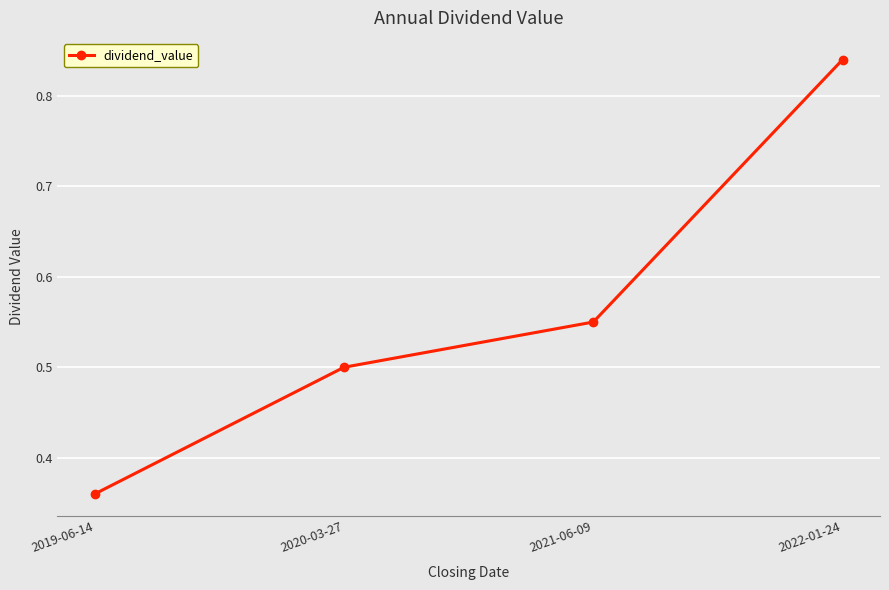

Which has a higher value, 2019-06-14 or 2020-03-27?

2020-03-27